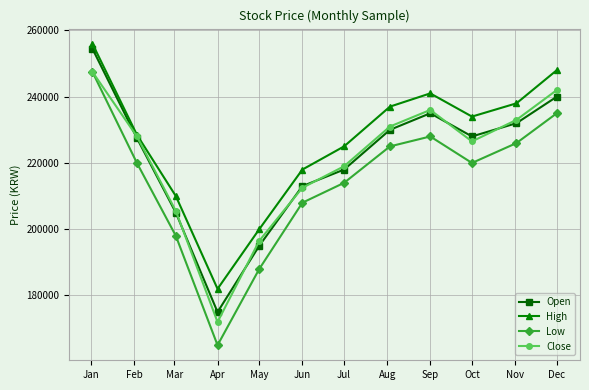

True or false: Open and High intersect in this chart.

False